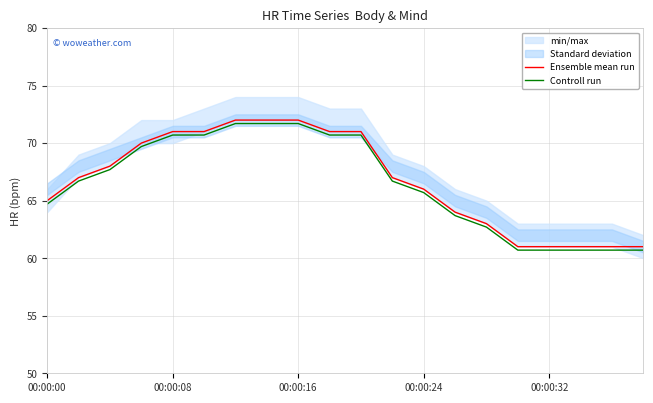

True or false: Controll run and Ensemble mean run intersect in this chart.

False